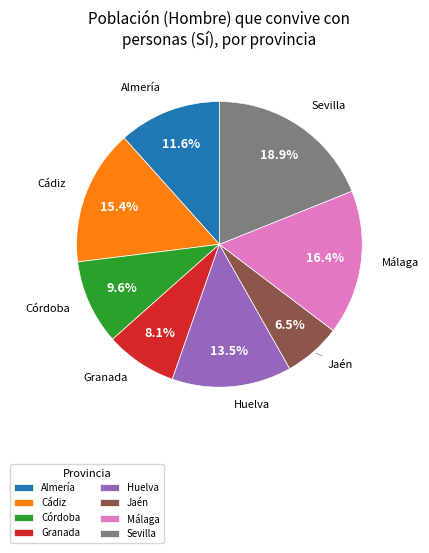

Is there a majority slice in this chart?

No